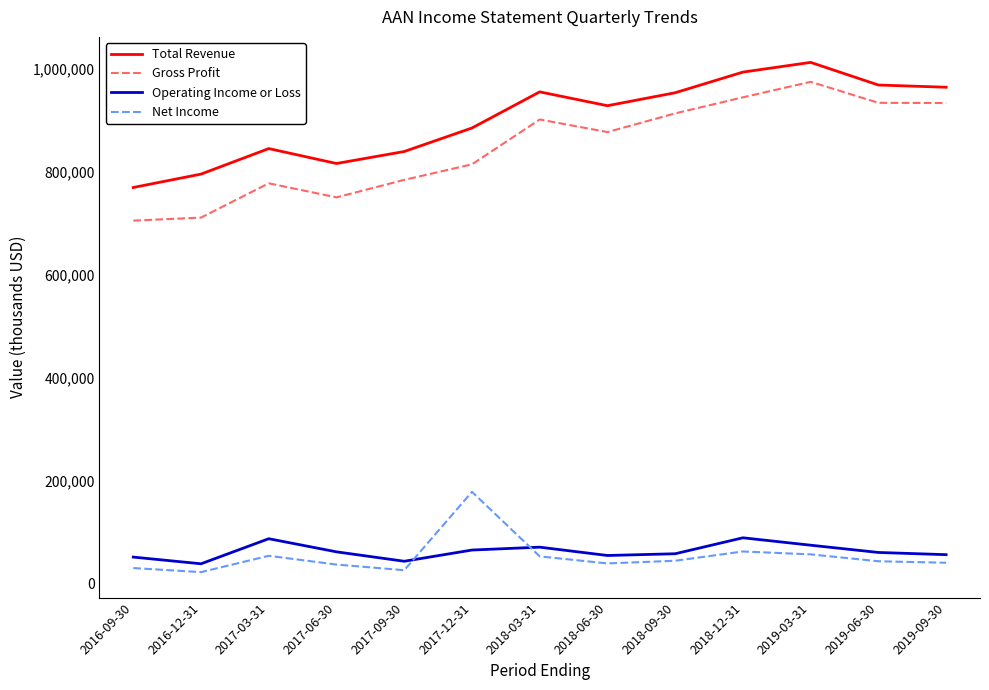

True or false: Gross Profit and Net Income cross at least once.

False